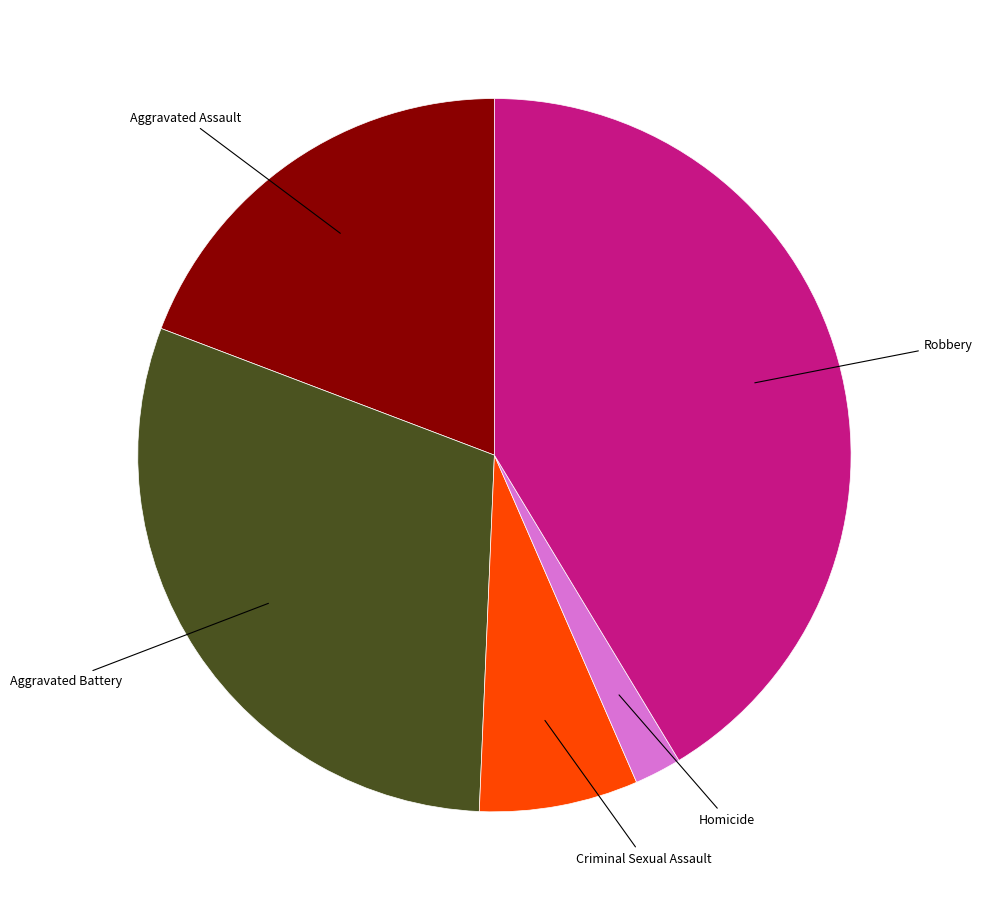

Rank the categories by value from highest to lowest.

Robbery, Aggravated Battery, Aggravated Assault, Criminal Sexual Assault, Homicide